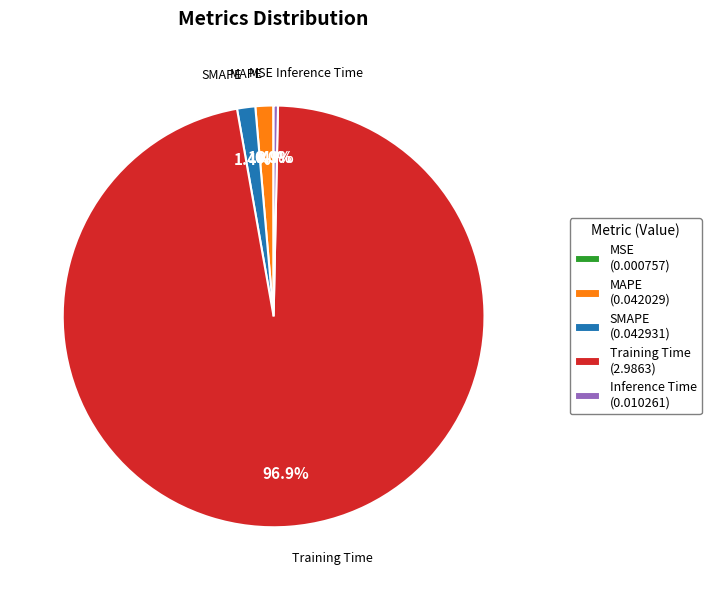

Between SMAPE and Inference Time, which is larger?

SMAPE